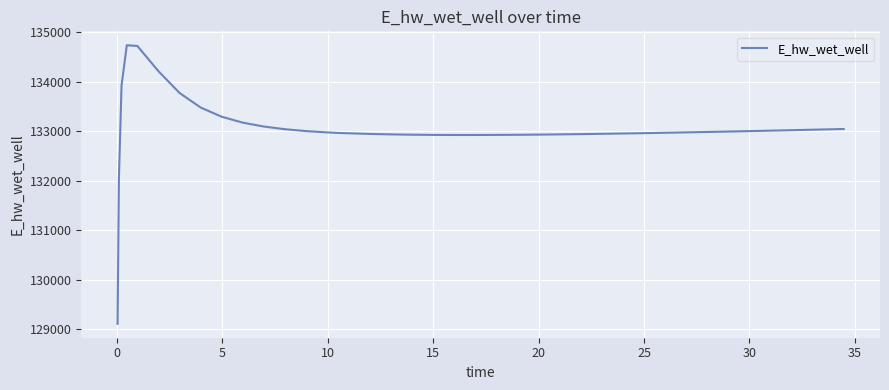

What is the greatest value displayed?

134741.0